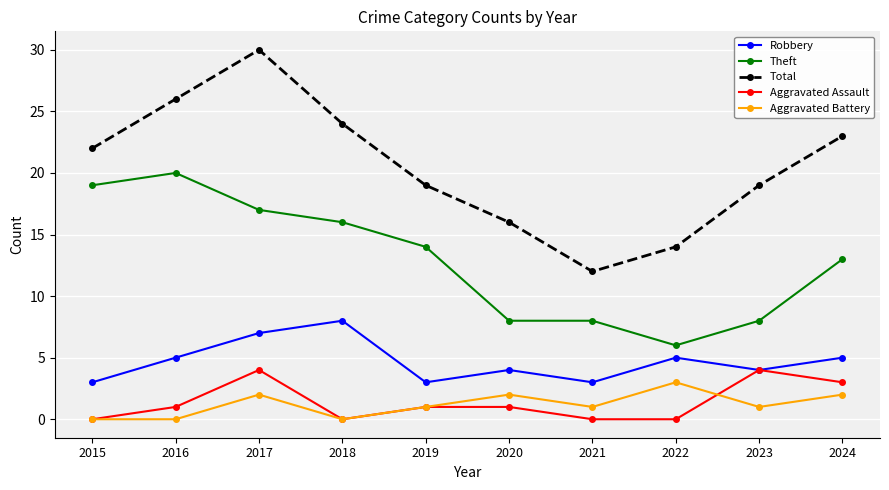

List the series in order of their peak value, highest first.

Total, Theft, Robbery, Aggravated Assault, Aggravated Battery